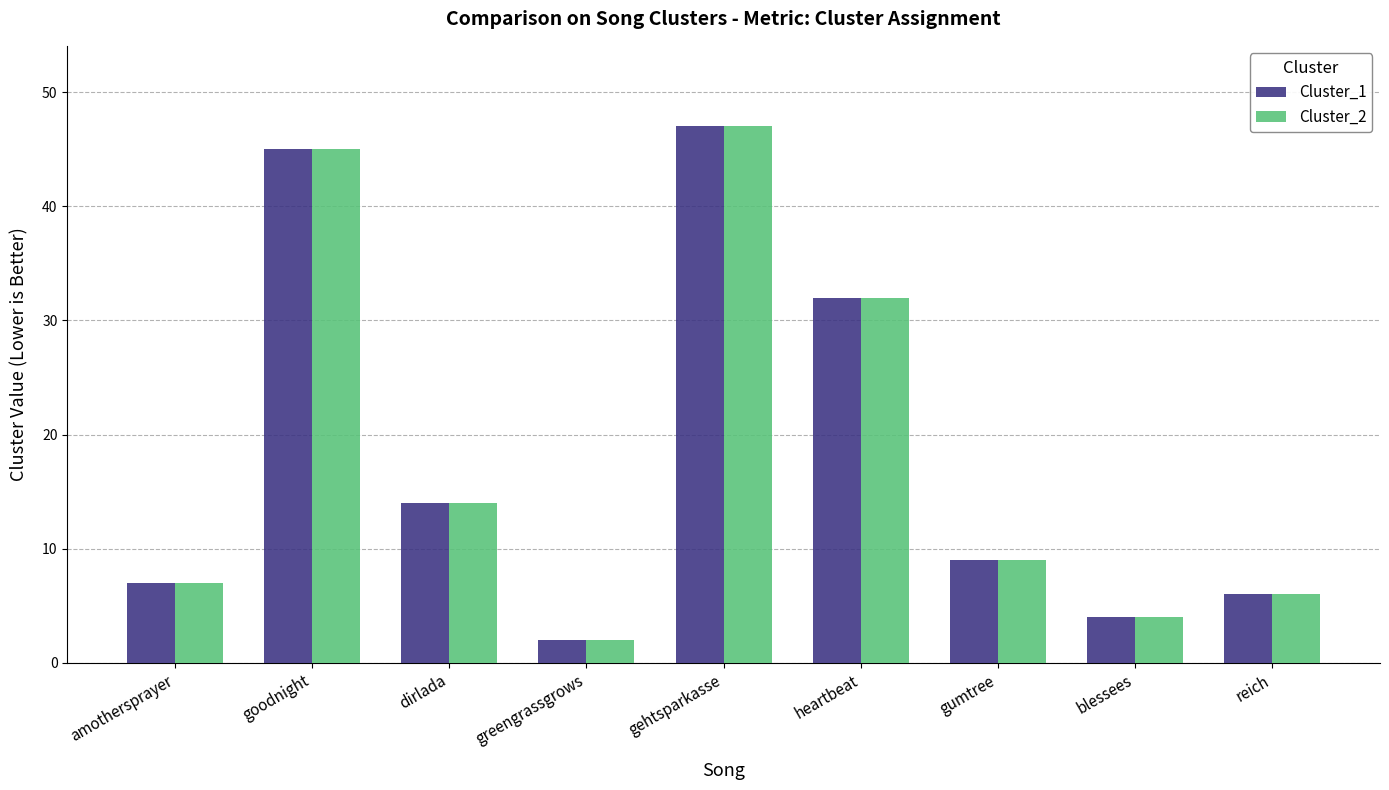

What position from the right is goodnight?

8